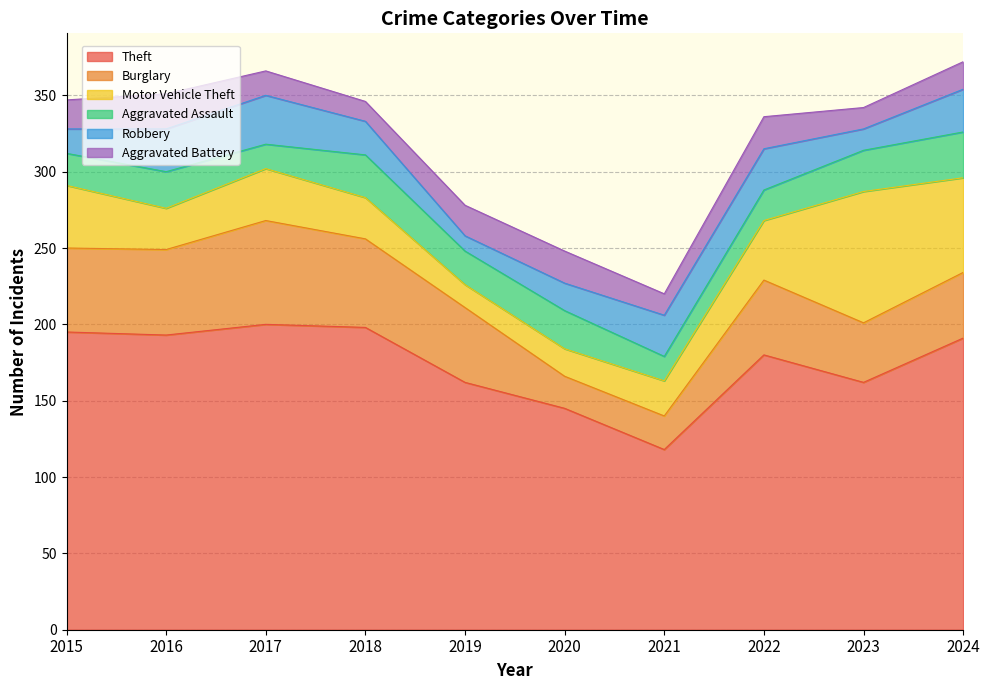

How many data points in Theft are less than 191?

5